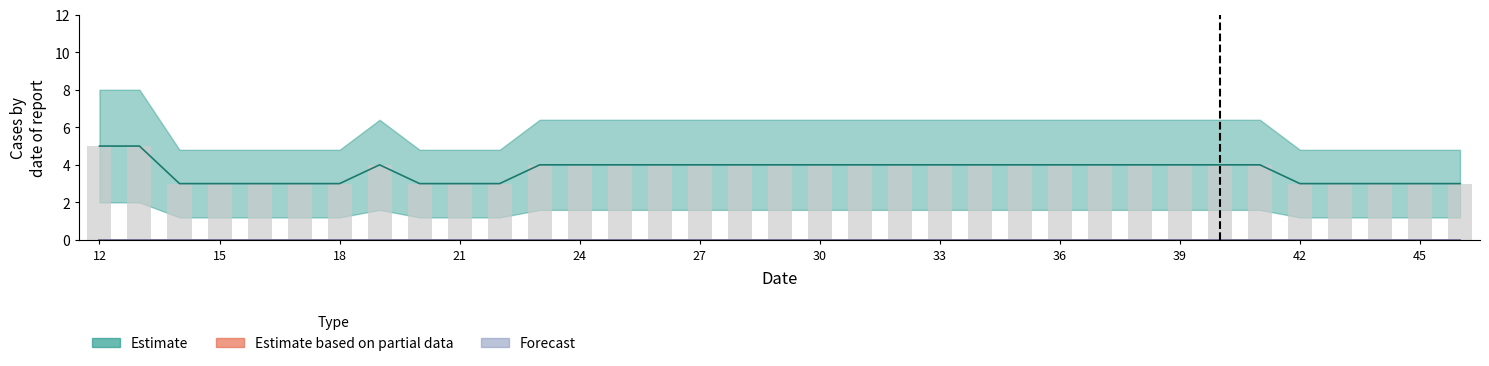

Reading left to right, what are all the values shown in this chart?

col_3: 5	5	3	3	3	3	3	4	3	3	3	4	4	4	4	4	4	4	4	4	4	4	4	4	4	4	4	4	4	4	3	3	3	3	3
col_1: 0	0	0	0	0	0	0	0	0	0	0	0	0	0	0	0	0	0	0	0	0	0	0	0	0	0	0	0	0	0	0	0	0	0	0
col_2: 0	0	0	0	0	0	0	0	0	0	0	0	0	0	0	0	0	0	0	0	0	0	0	0	0	0	0	0	0	0	0	0	0	0	0